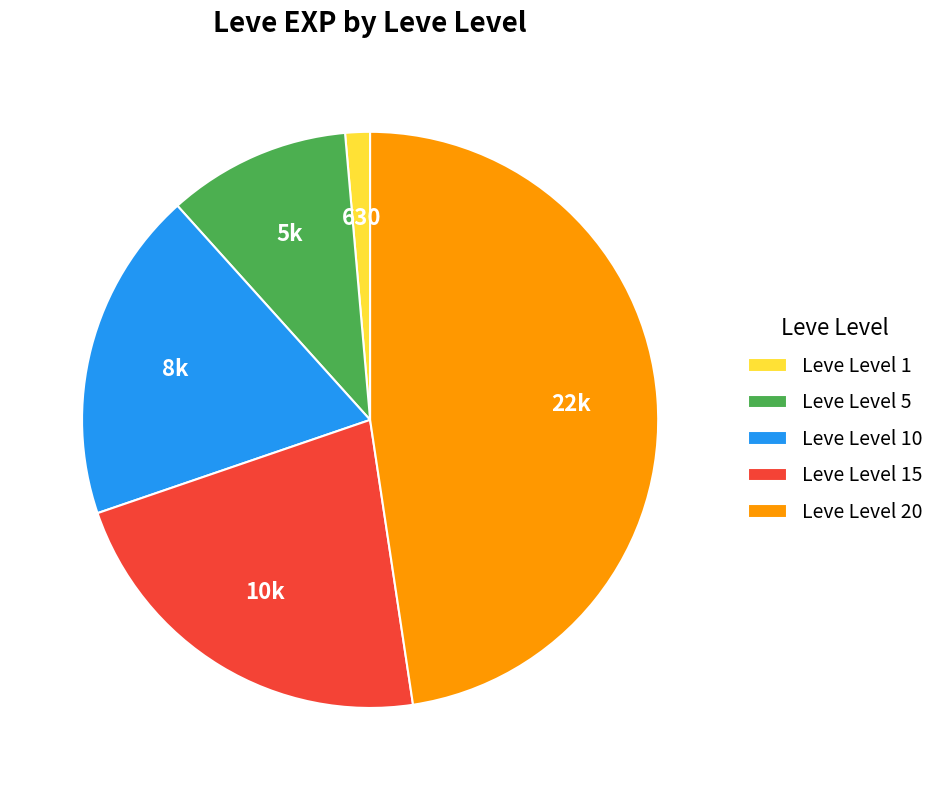

Does Leve Level 15 account for over 50% of the chart?

No